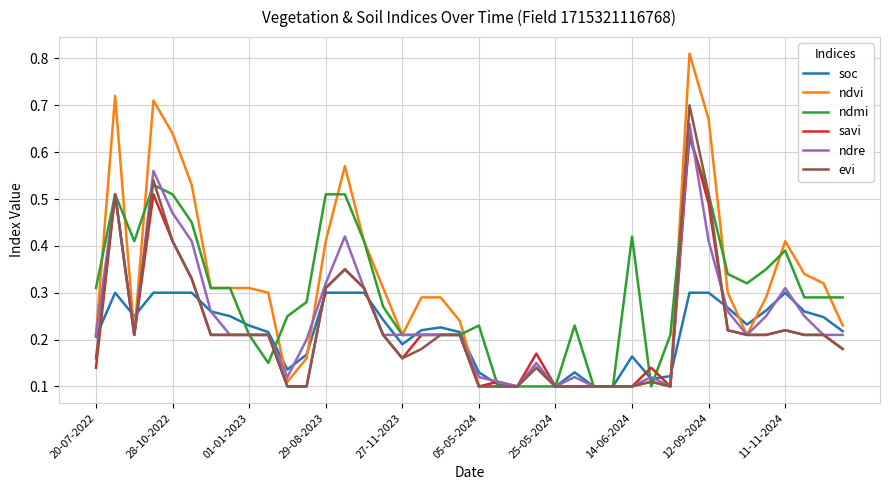

Which series has the widest spread of values?

ndvi